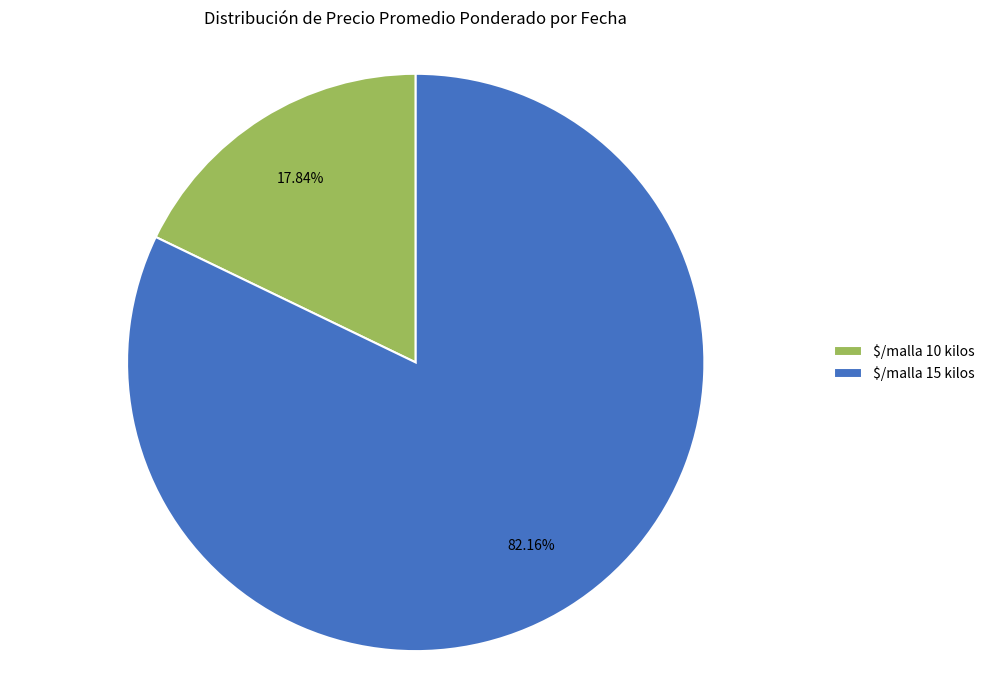

What is the smallest slice in the pie chart?

$/malla 10 kilos